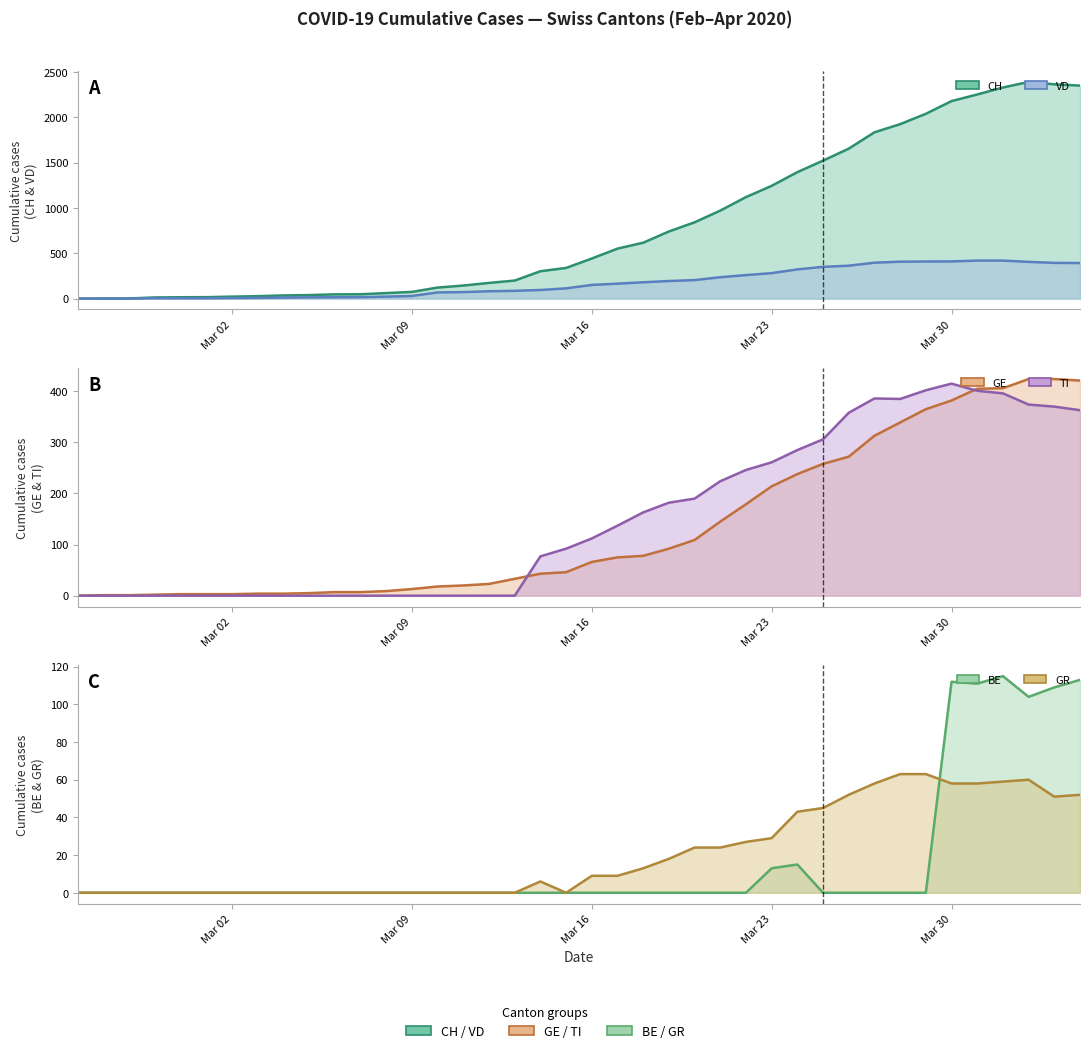

True or false: GR has a value of -39 at 10.

False